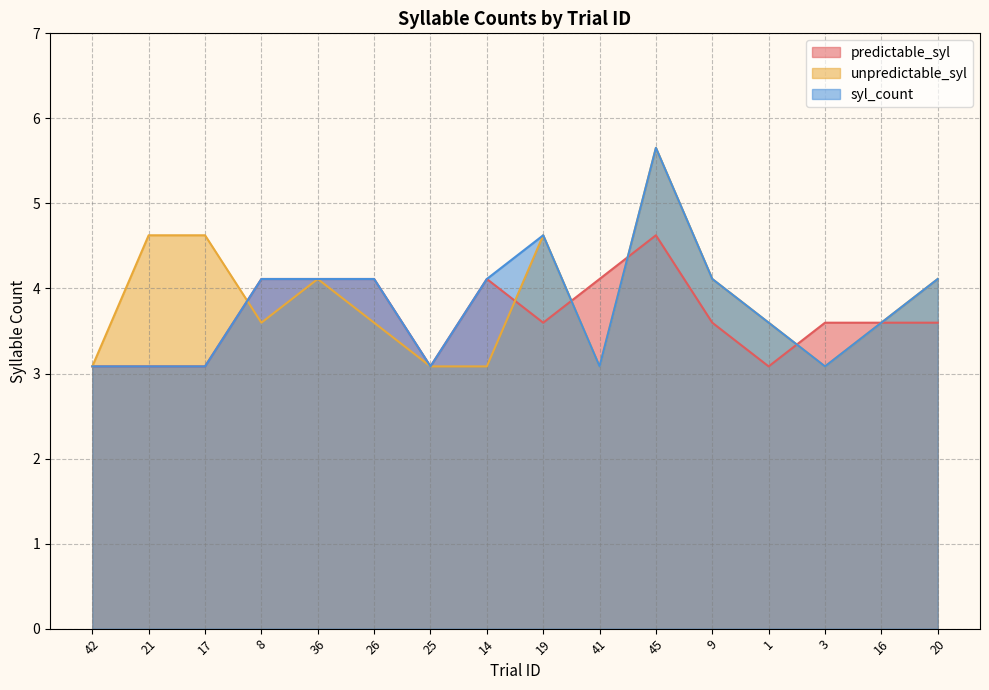

What is the label of the 13th point from the right?

8